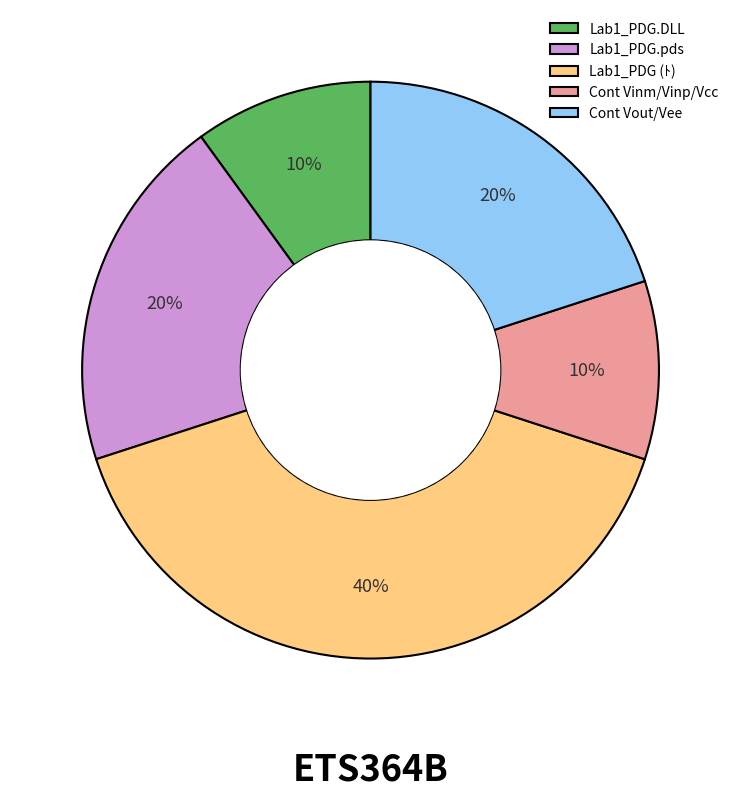

Combined, do Cont Vout/Vee and Lab1_PDG.DLL account for over 50%?

No